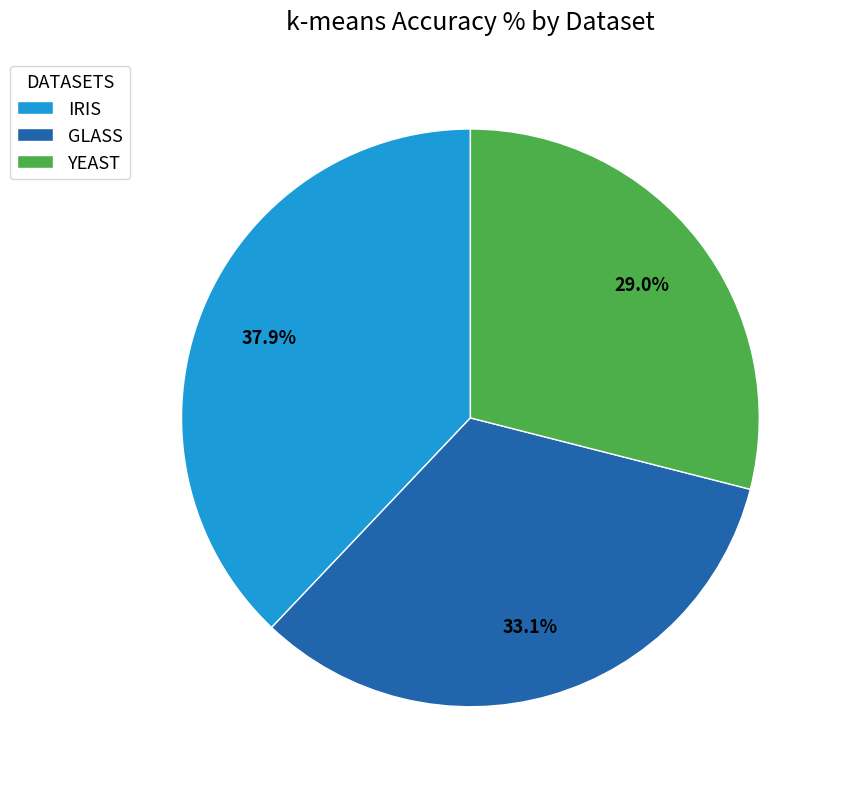

To the nearest percent, what is the combined percentage of GLASS and IRIS?

71%